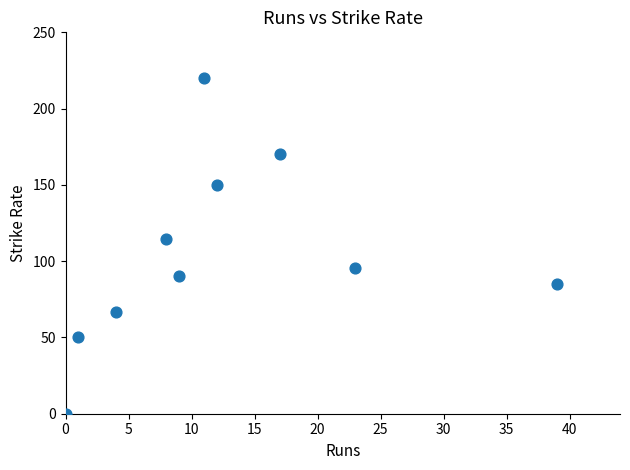

What Y value in the scatter plot is closest to 110?

114.3